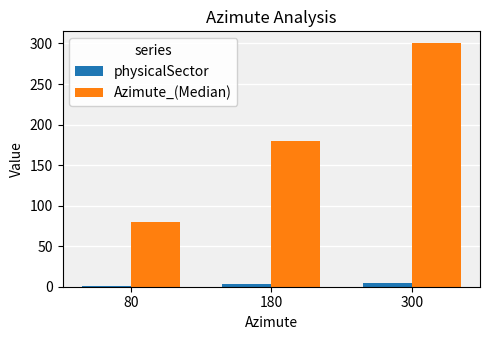

At which label does Azimute_(Median) reach its minimum?

80